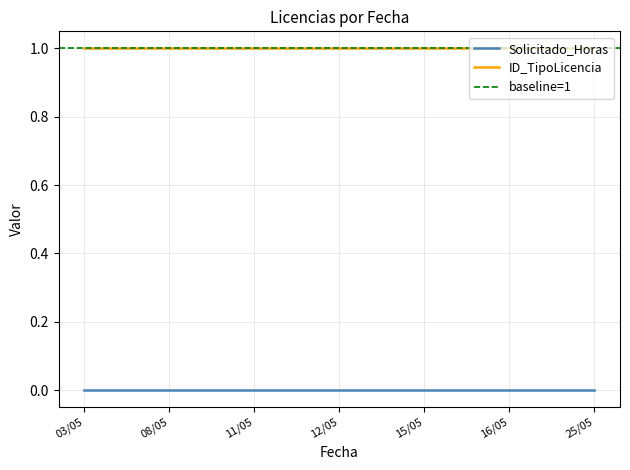

At 03/05/2025, list the series in order from smallest to largest.

Solicitado_Horas, ID_TipoLicencia